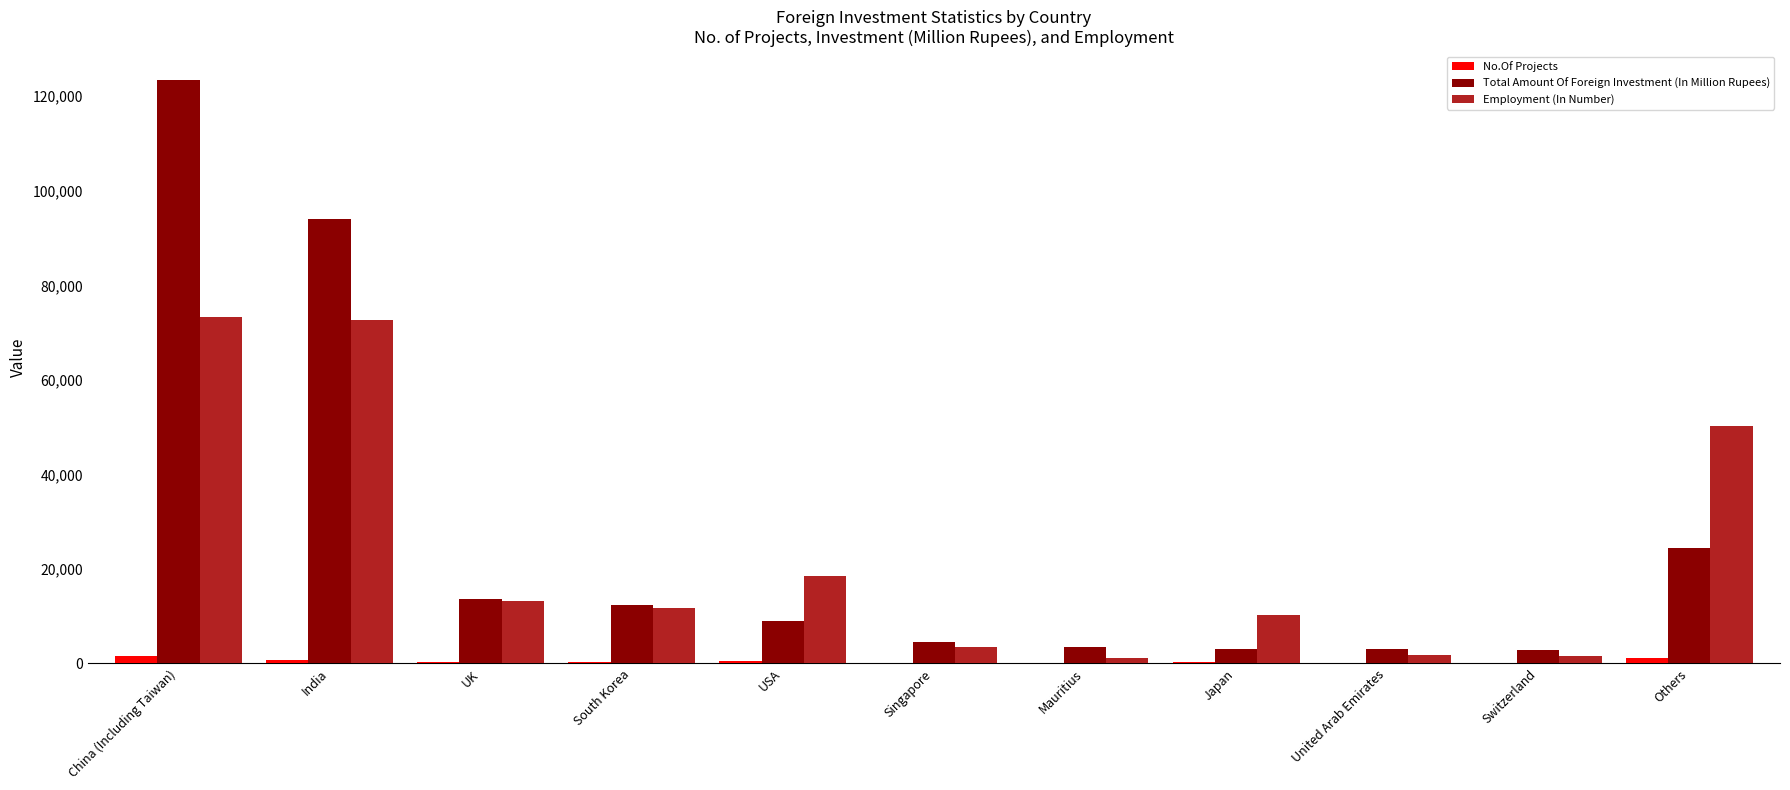

Is it true that Employment (In Number) equals 23727.8 at UK?

False